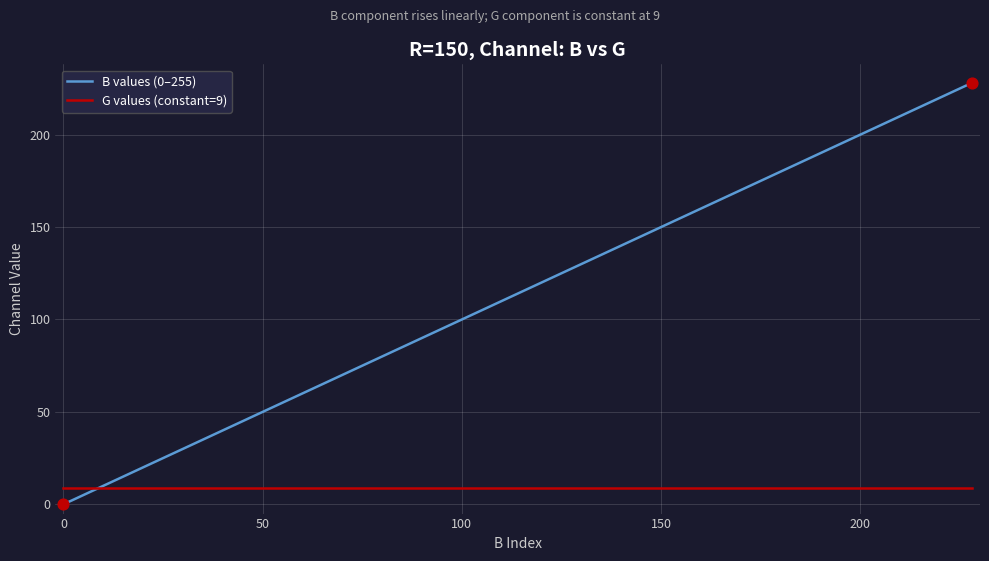

List the series in order of their peak value, highest first.

B values (0–255), G values (constant=9)